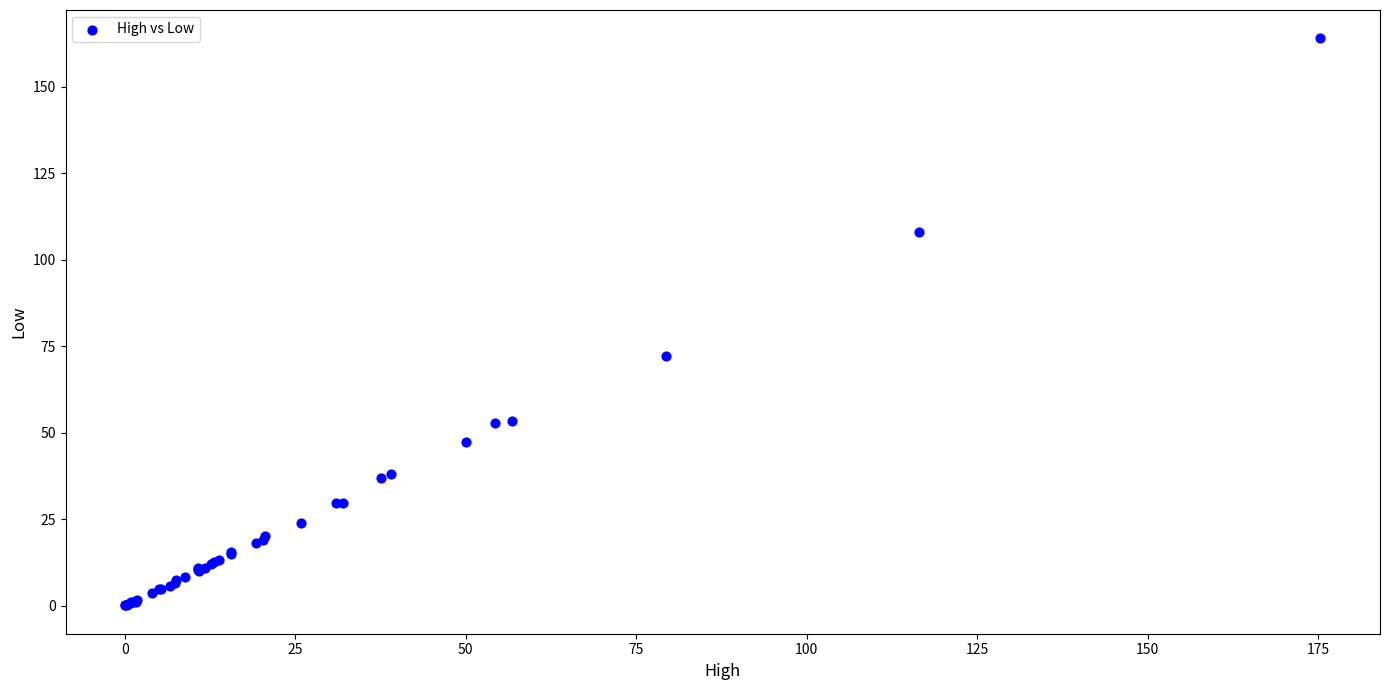

What Y value in the scatter plot is closest to 82?

72.0